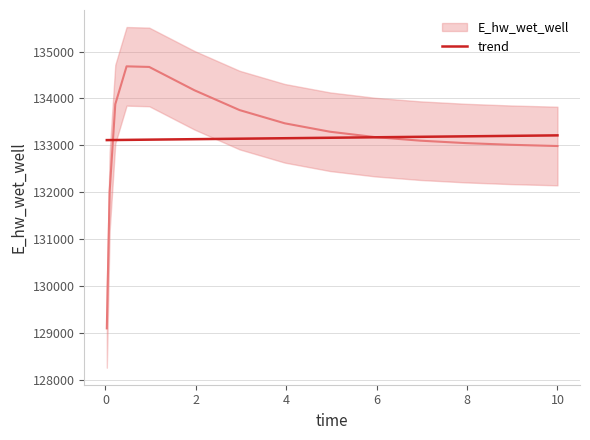

What is the maximum value for trend?

133212.7